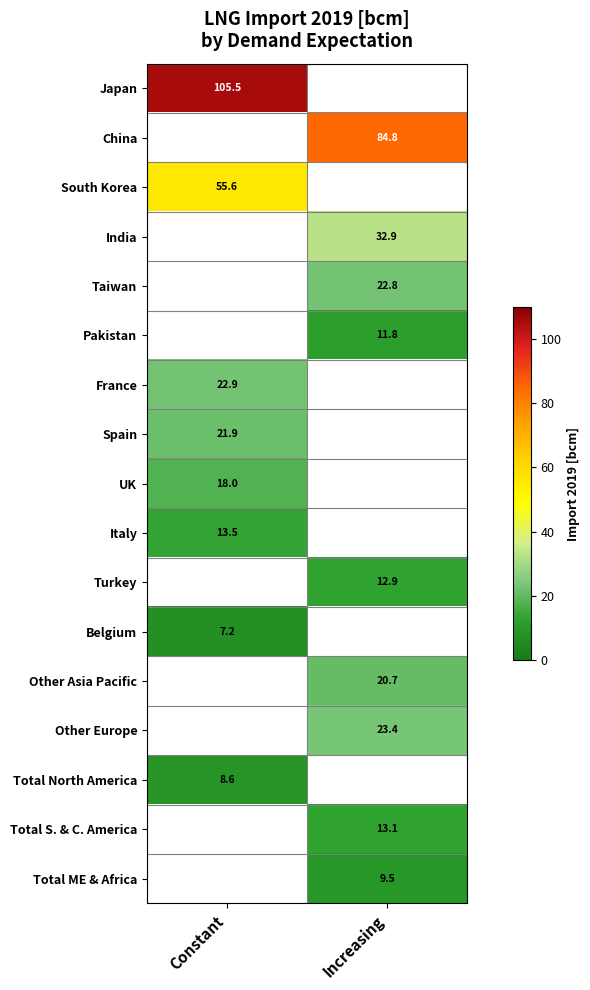

The Turkey series shows 17.7 at Increasing. True or false?

False